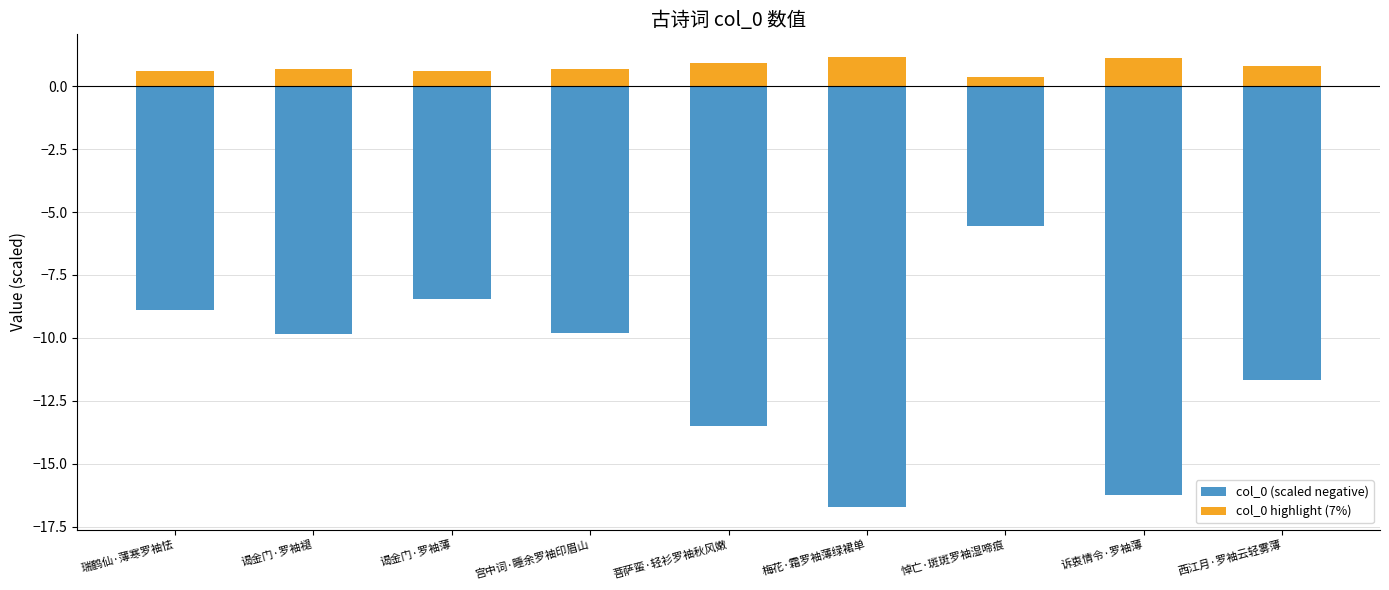

What are all the series names shown in the legend?

col_0 (scaled negative), col_0 highlight (7%)